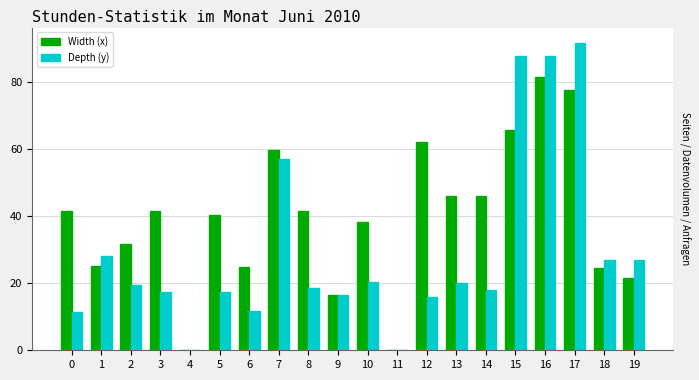

What is the greatest value displayed?

91.5